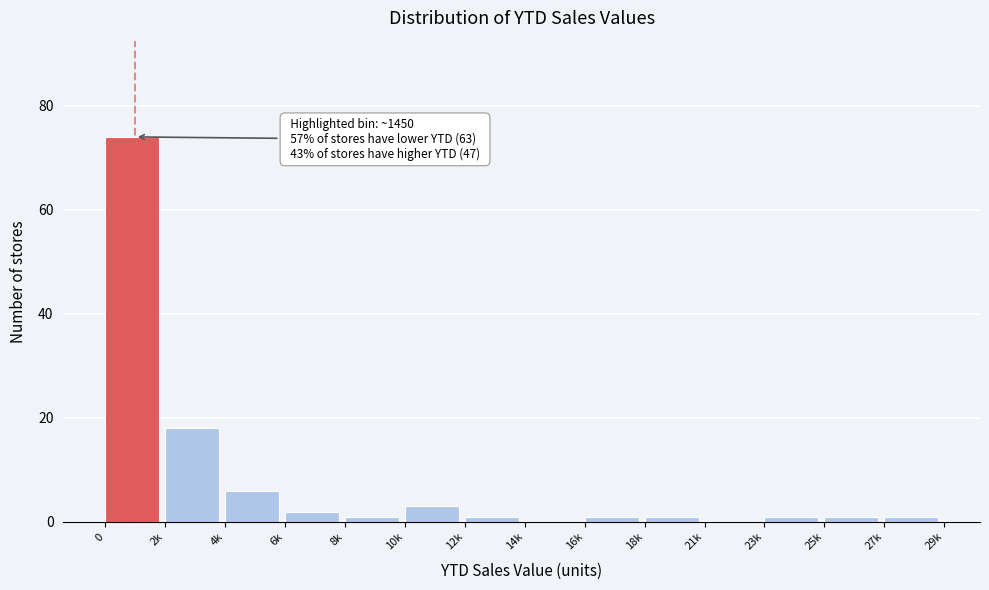

What is the sum of all values?

110